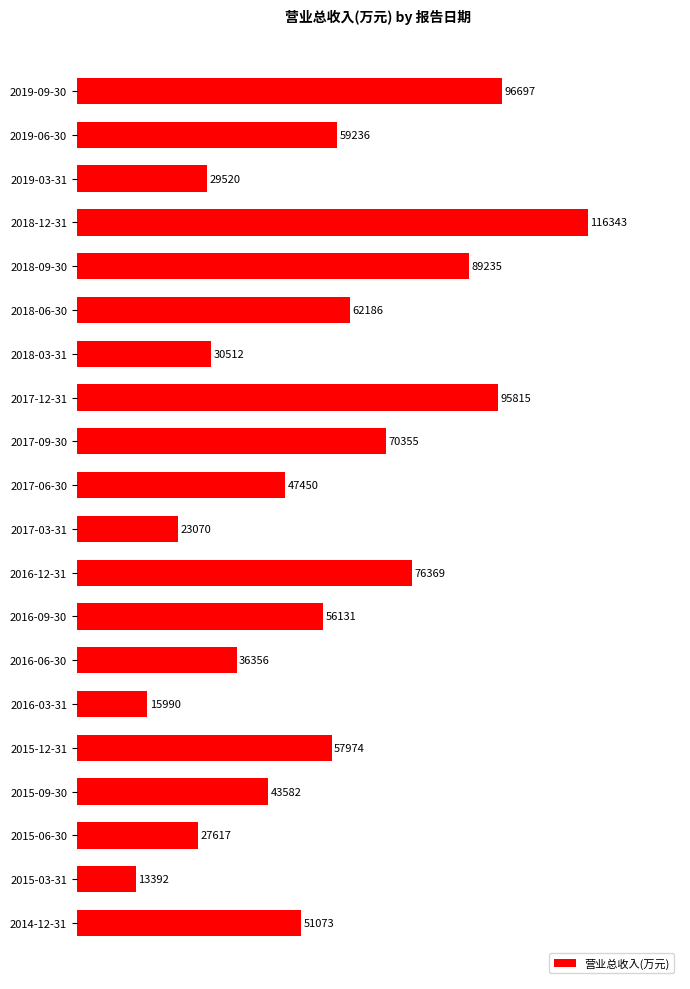

Reading top to bottom, list all the values displayed in this chart.

96697	59236	29520	116343	89235	62186	30512	95815	70355	47450	23070	76369	56131	36356	15990	57974	43582	27617	13392	51073